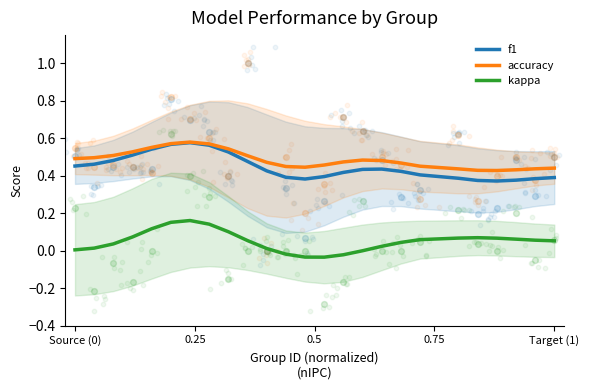

True or false: kappa and f1 cross at least once.

False